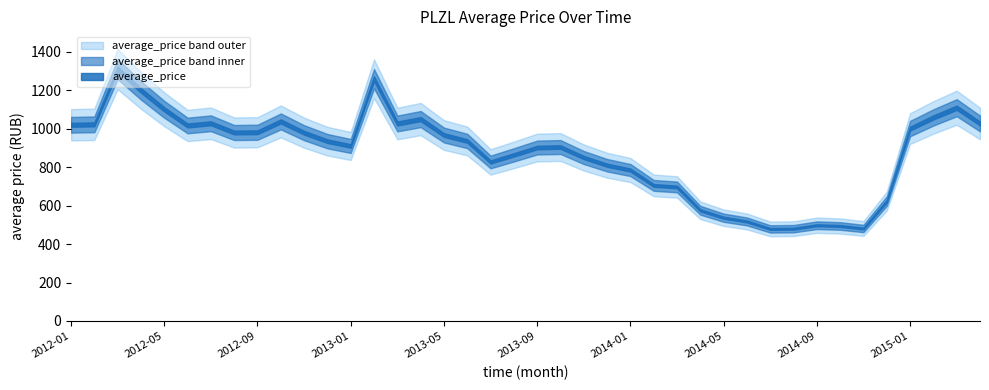

How many lines are shown in the chart?

1